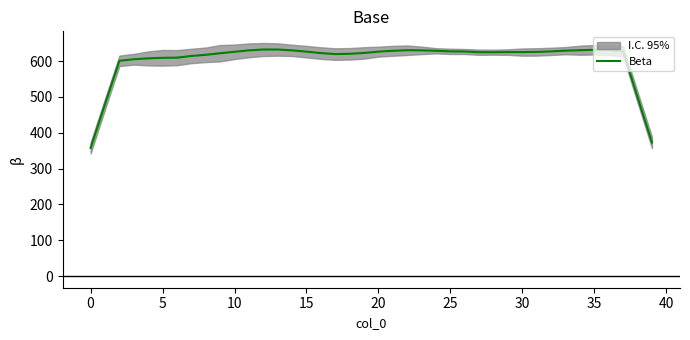

What is the smallest value displayed?

357.6